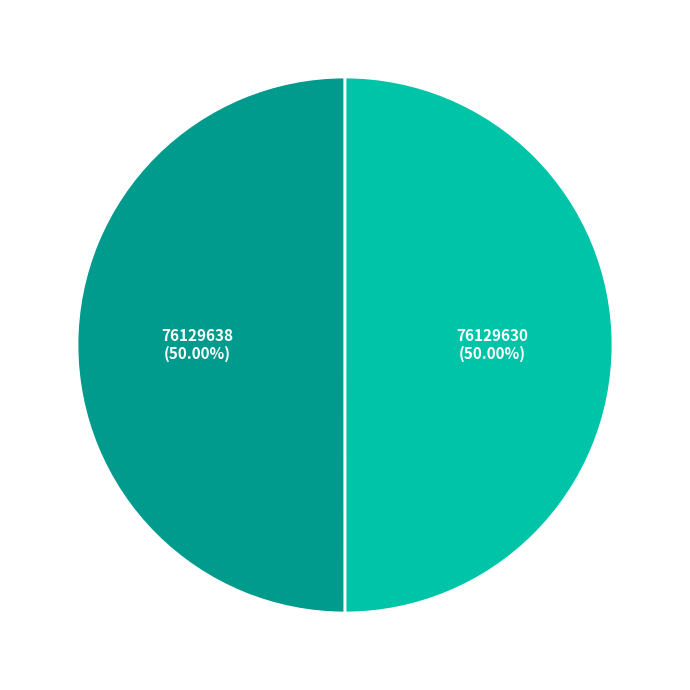

Is it true that 76129630 is 37% of the pie?

False